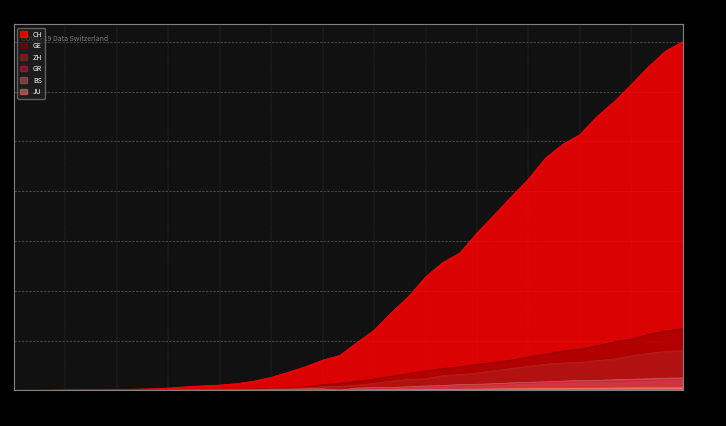

How many data points does each series have?

40